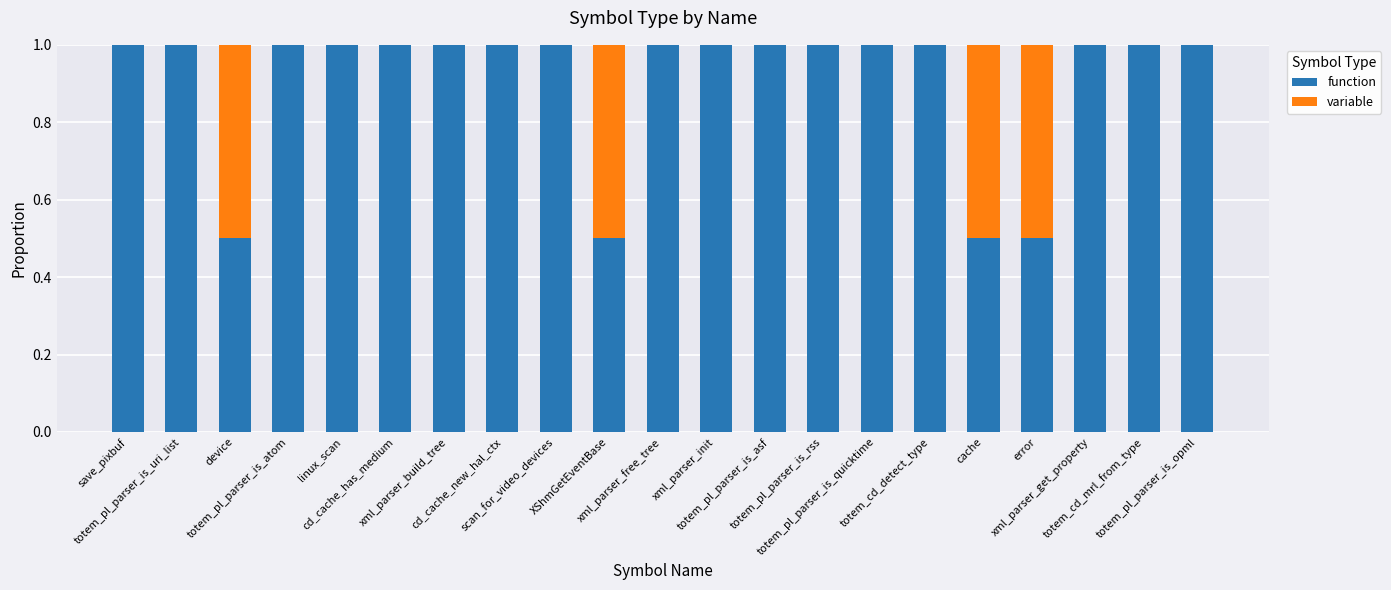

What is the highest value of the function series?

1.0